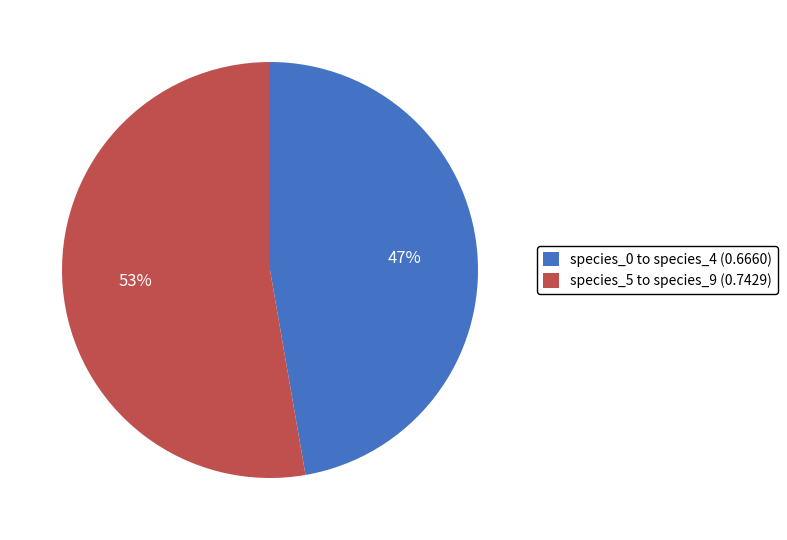

Count the number of slices in the pie.

2